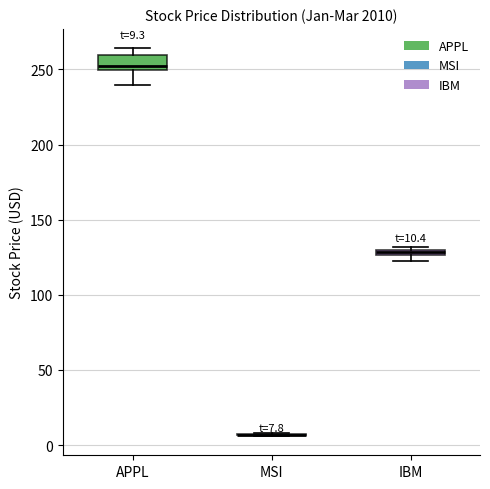

Comparing the boxes themselves (not the whiskers), which one is the tallest?

APPL